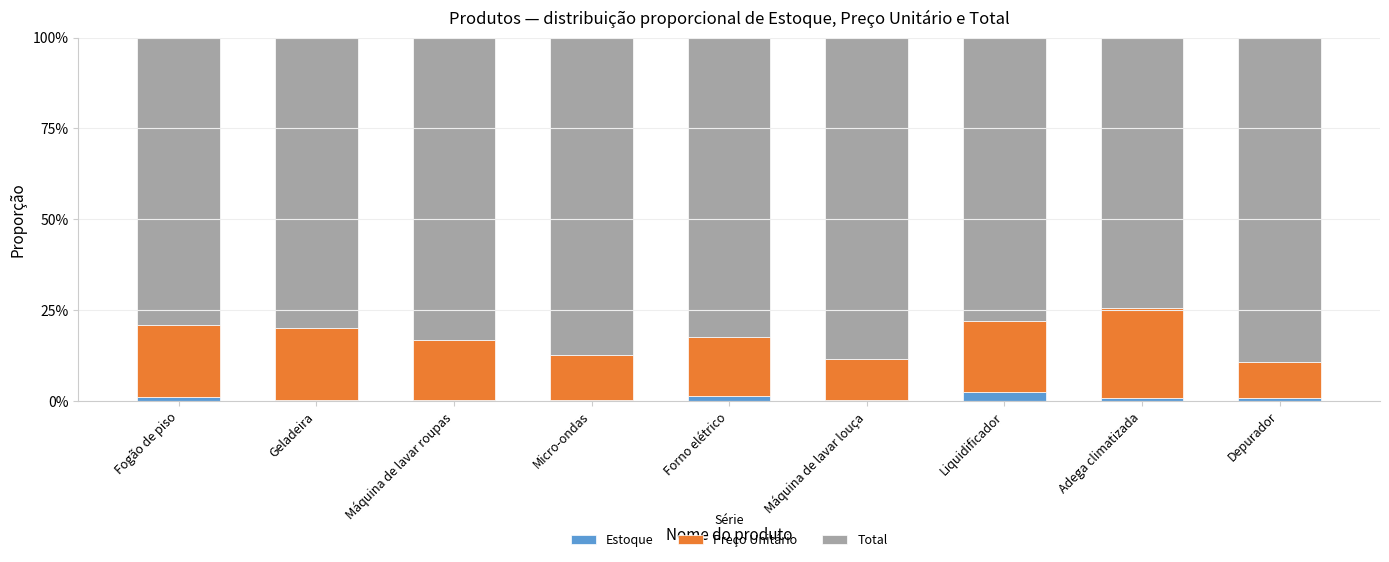

What are all the series names shown in the legend?

Estoque, Preço Unitário, Total